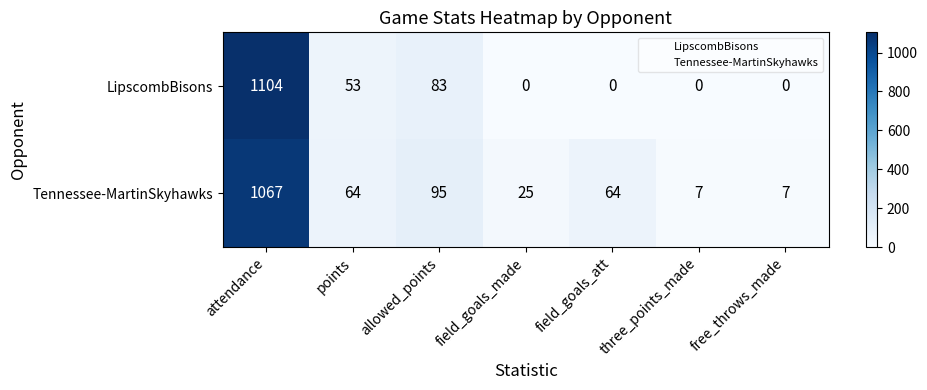

True or false: LipscombBisons has a value of 665 at attendance.

False